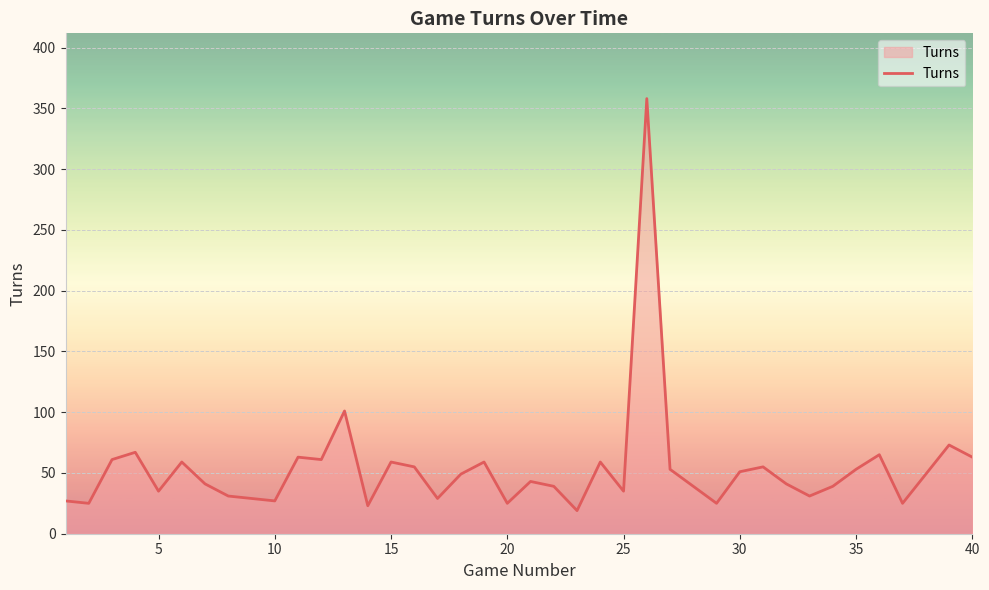

What is the difference between the maximum and minimum values?

339